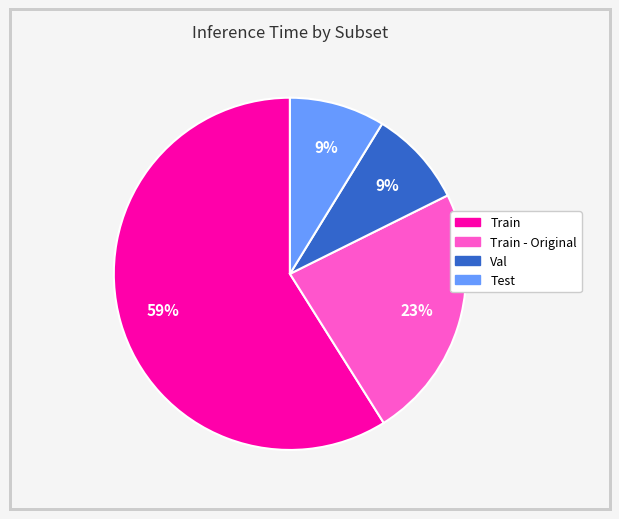

Is there a majority slice in this chart?

Yes